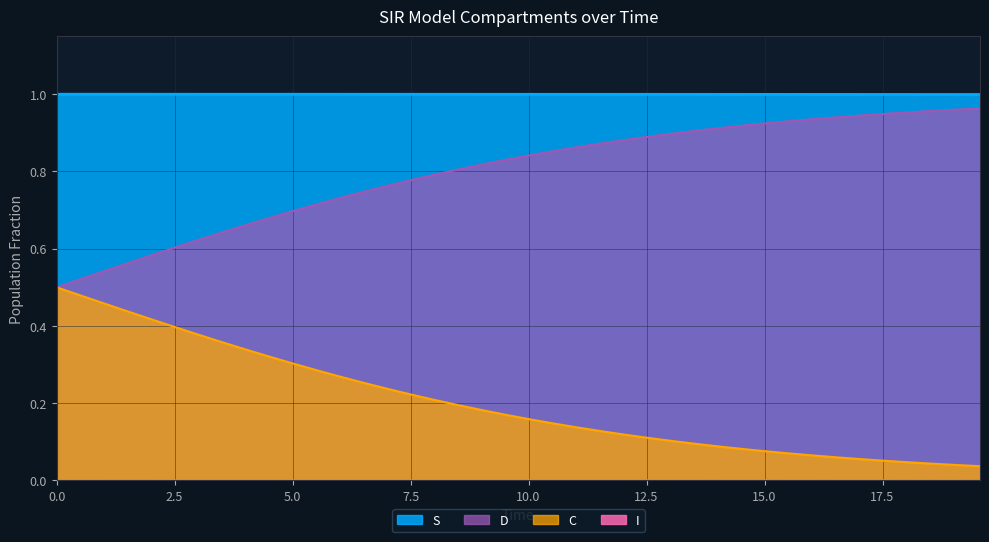

True or false: D and S cross at least once.

False